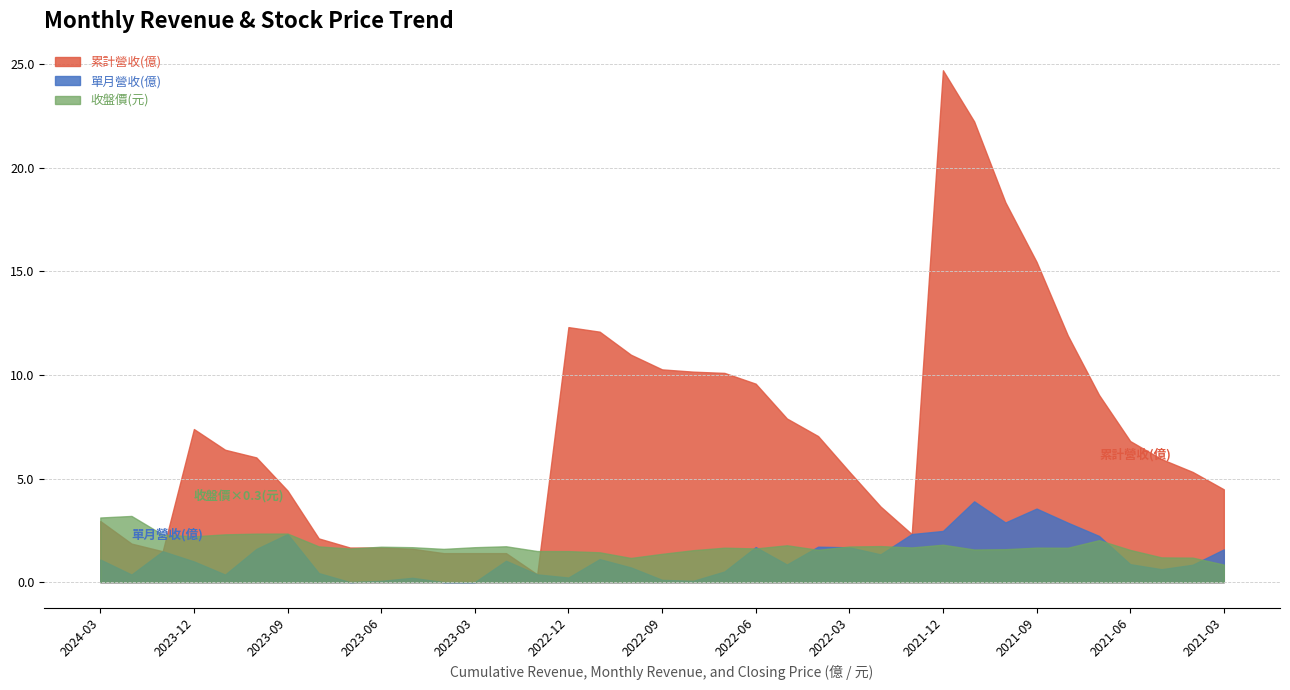

Is it true that 累計營收(億) equals 2.6 at 2022-08?

False